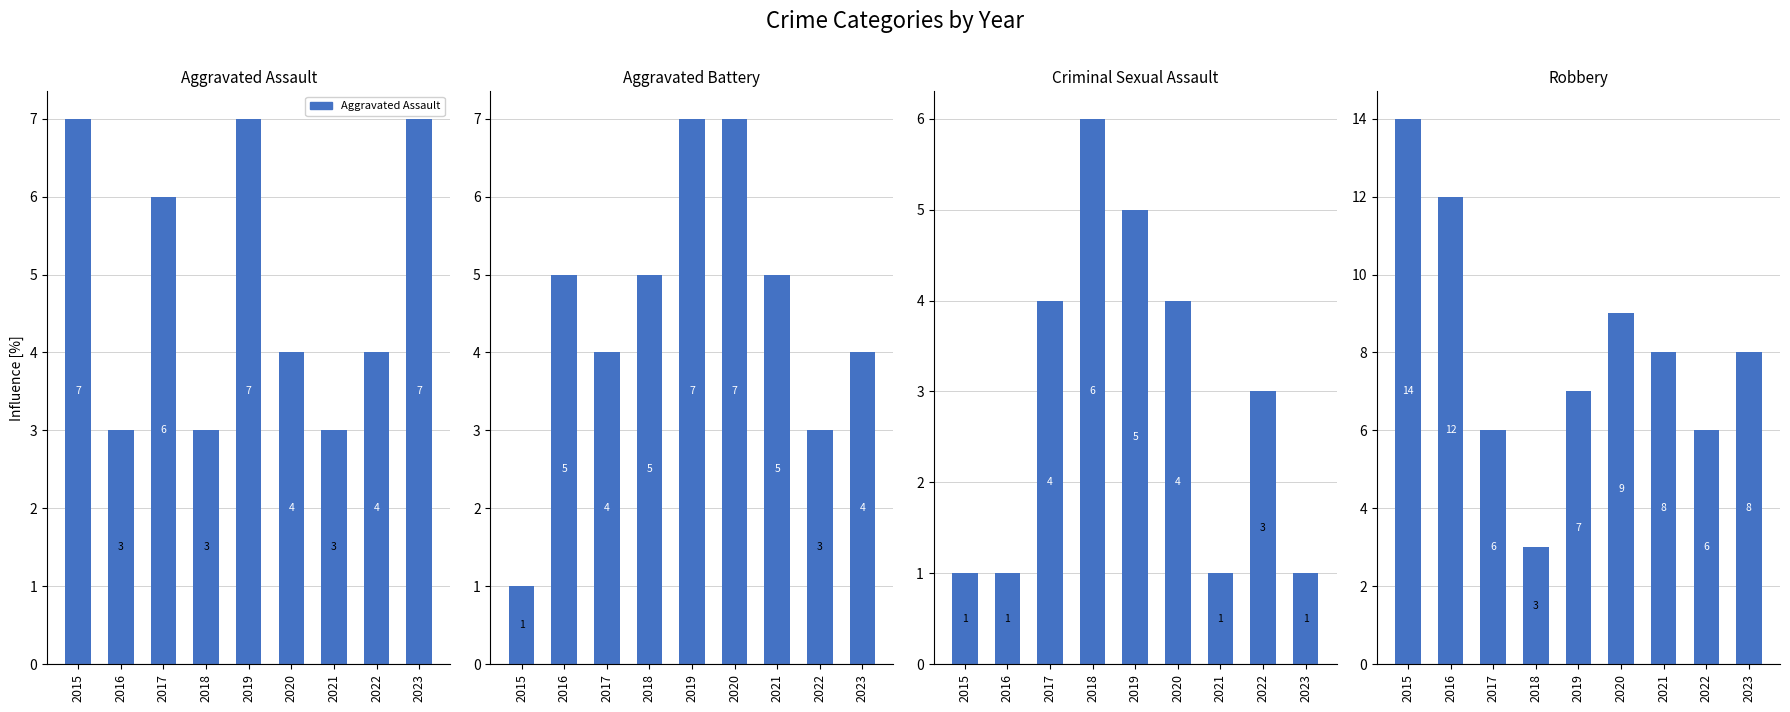

What is the maximum value shown in the chart?

14